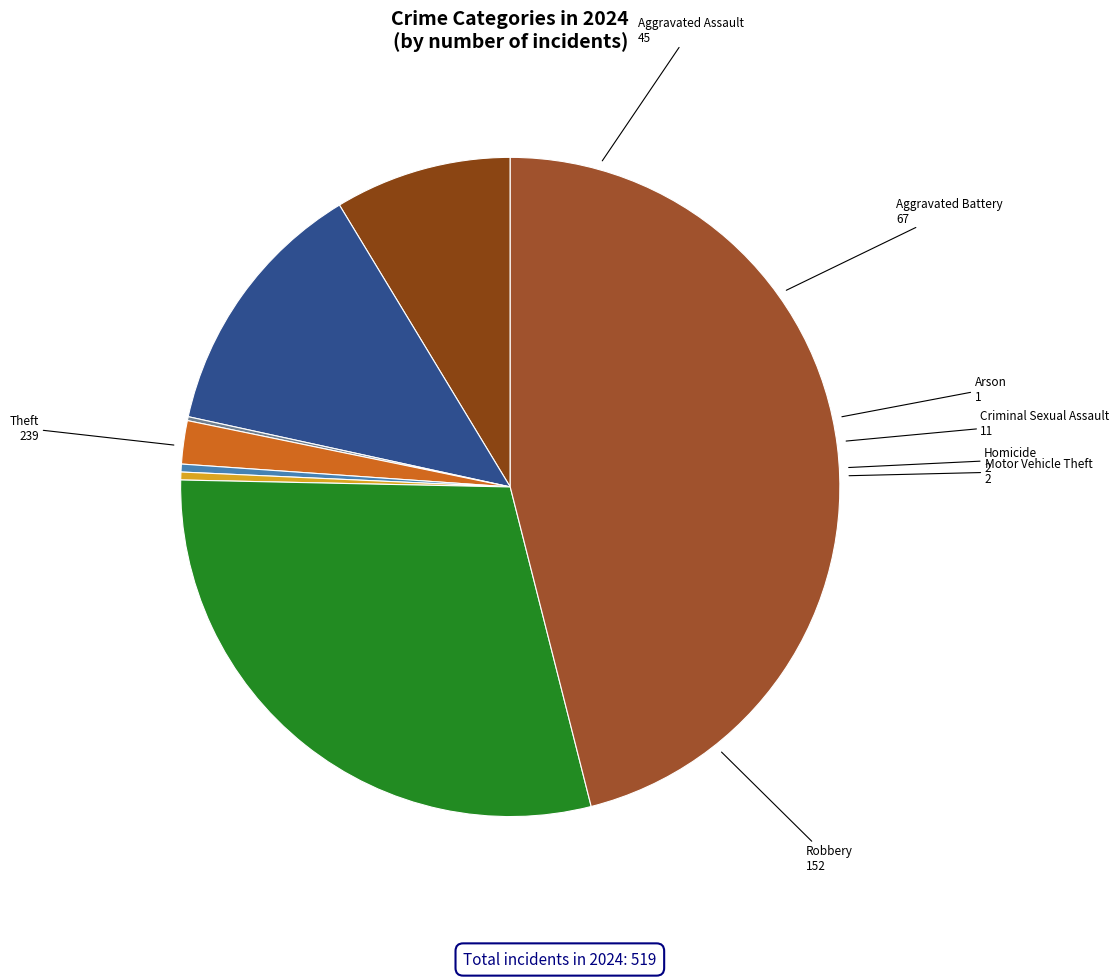

What is the largest slice in the pie chart?

Theft